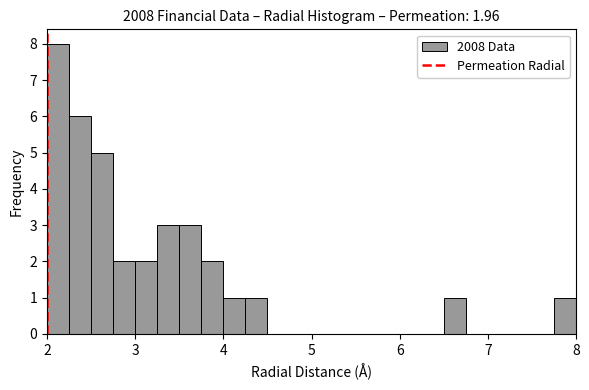

Read against the x-axis, roughly where is the centre of the tallest bar?

2.1